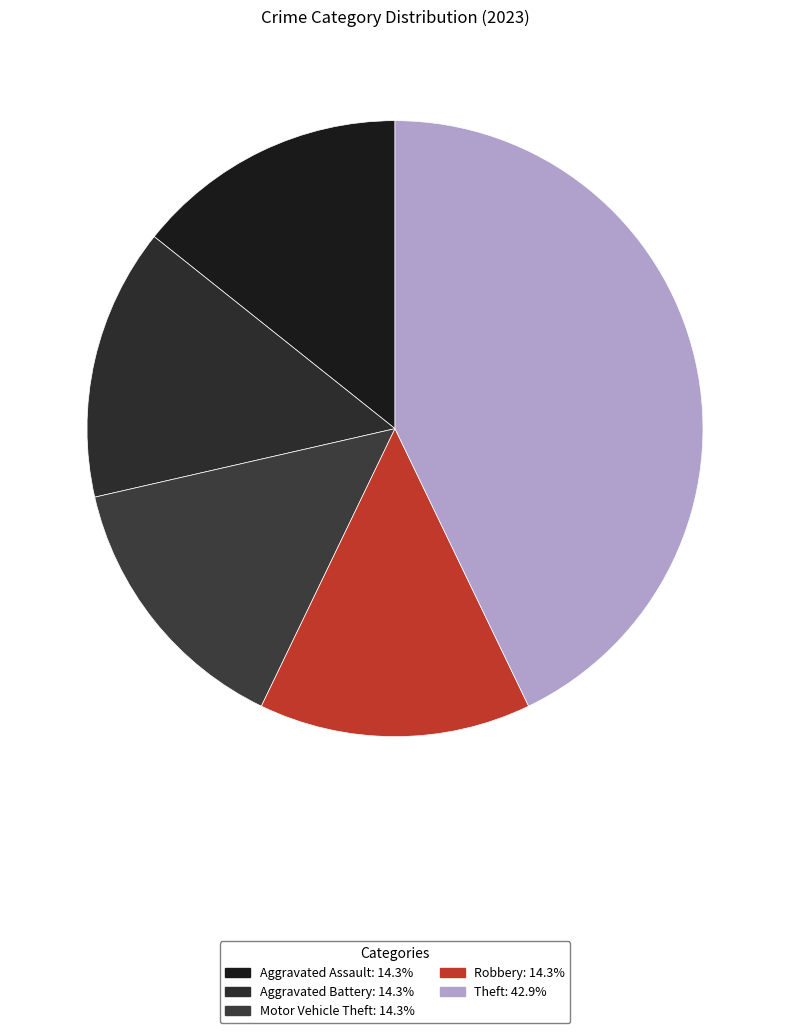

What percentage is the Aggravated Battery slice, to the nearest percent?

14%